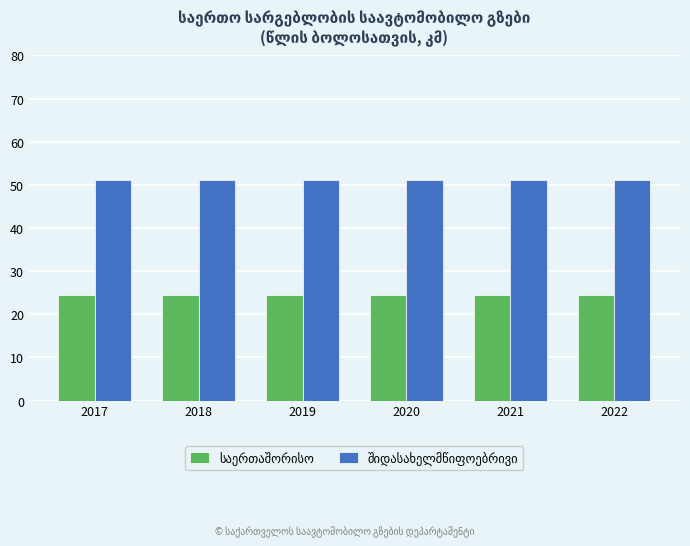

What is the minimum value shown in the chart?

24.4